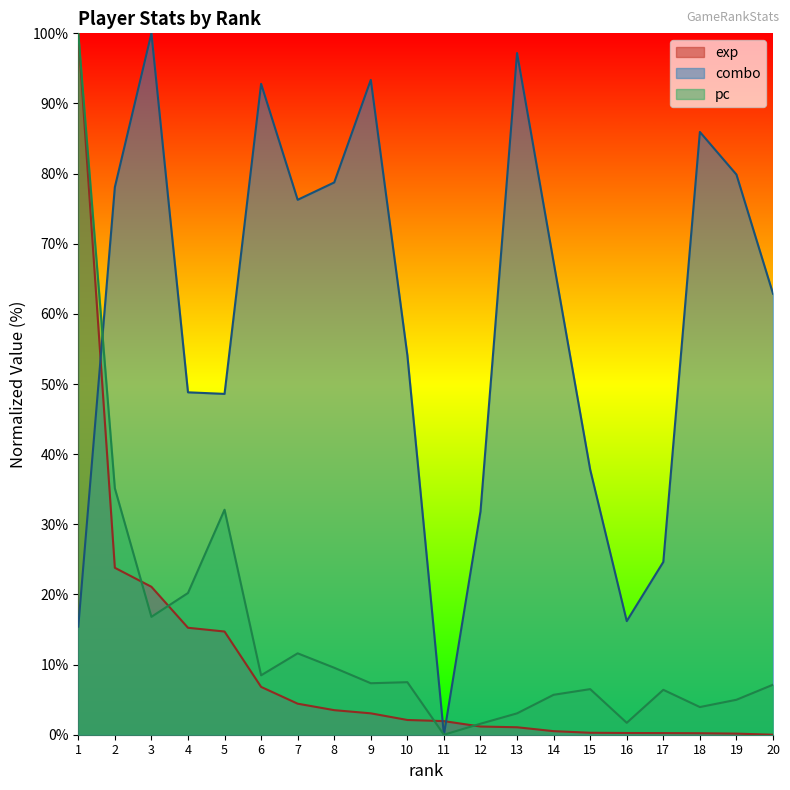

Reading left to right, extract all data points from this chart.

exp: 100.0	23.8	21.1	15.2	14.7	6.8	4.4	3.5	3.0	2.1	1.9	1.2	1.1	0.5	0.3	0.2	0.2	0.2	0.2	0.0
combo: 15.4	78.1	100.0	48.8	48.6	92.8	76.3	78.7	93.4	54.1	0.0	31.8	97.2	67.4	37.8	16.2	24.6	85.9	79.9	62.9
pc: 100.0	35.1	16.8	20.2	32.1	8.5	11.6	9.5	7.3	7.5	0.0	1.6	3.0	5.7	6.5	1.7	6.4	3.9	5.0	7.1